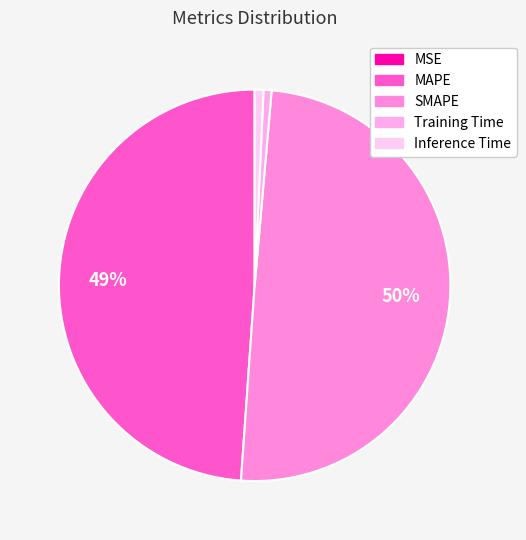

How many slices are in this pie chart?

5